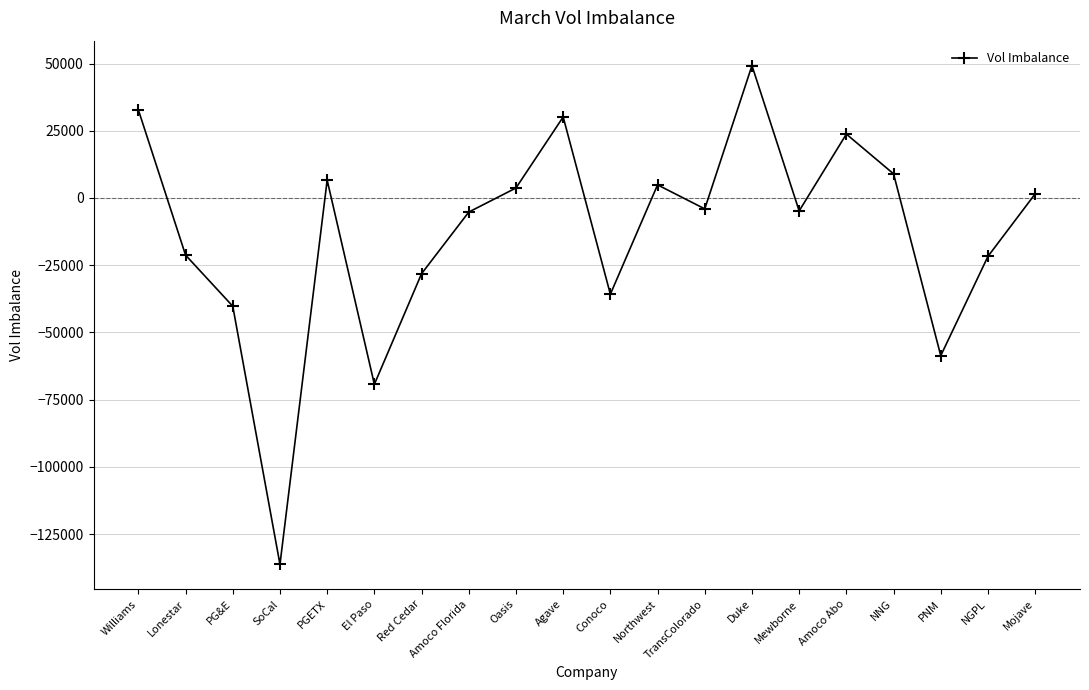

How many interior local peaks (higher than both neighbors) does the data have?

5